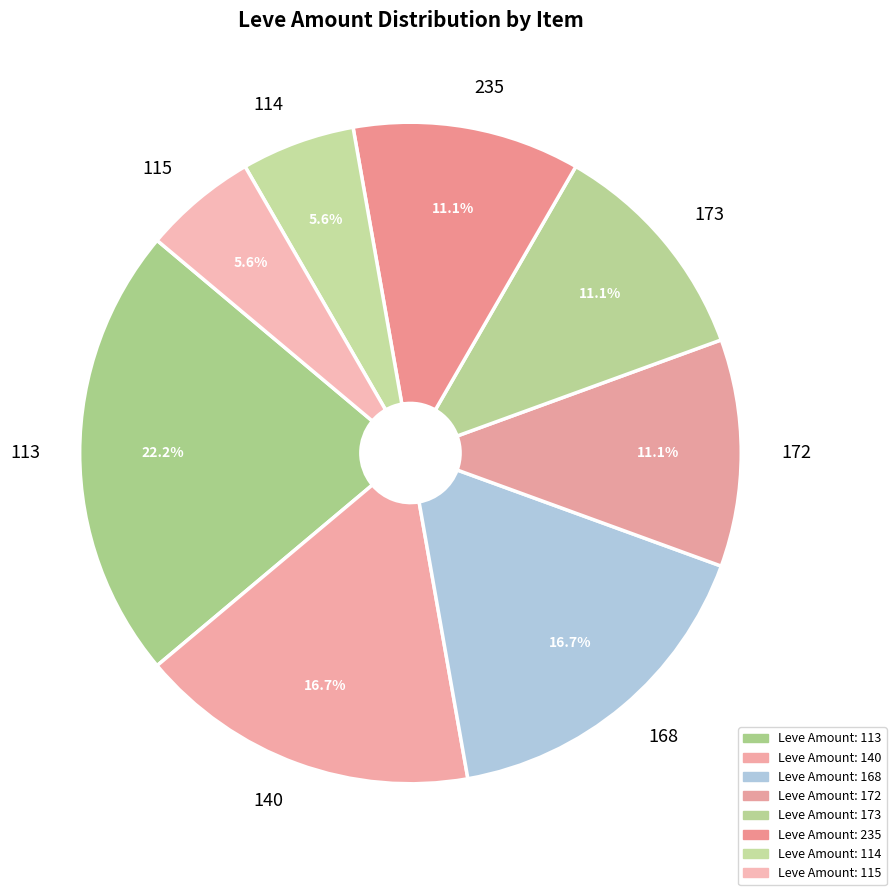

Does 140 represent more than half of the total?

No